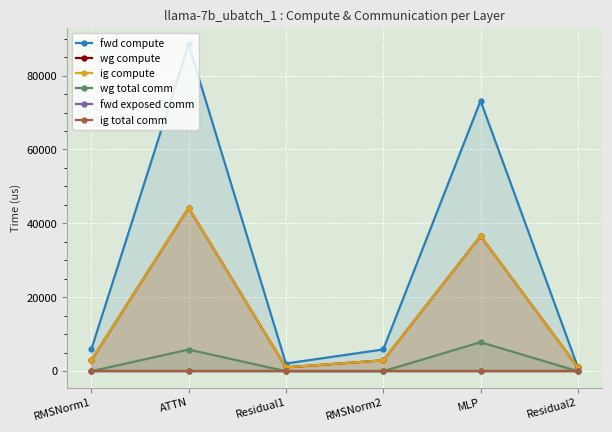

At how many categories does at least one series exceed 45541?

2